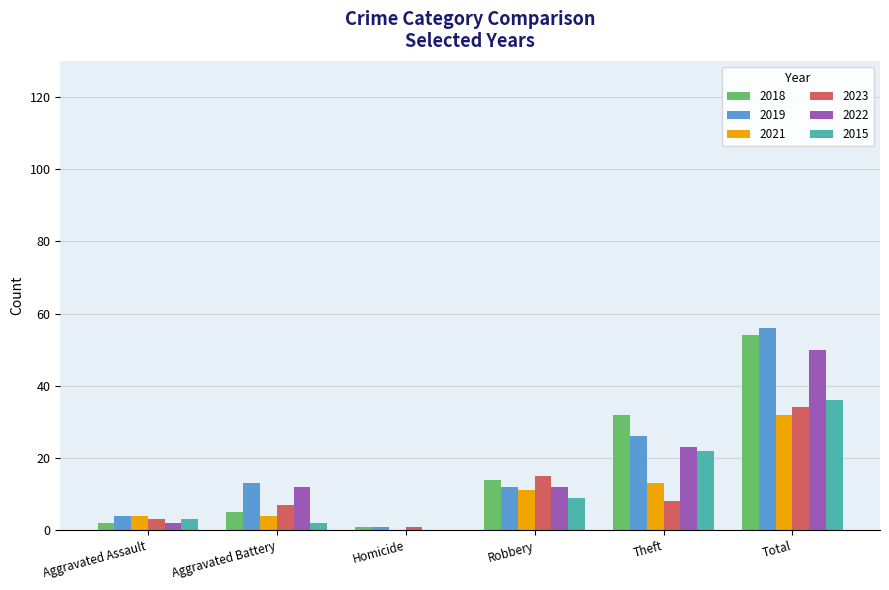

What value does the 2018 series have at Total?

54